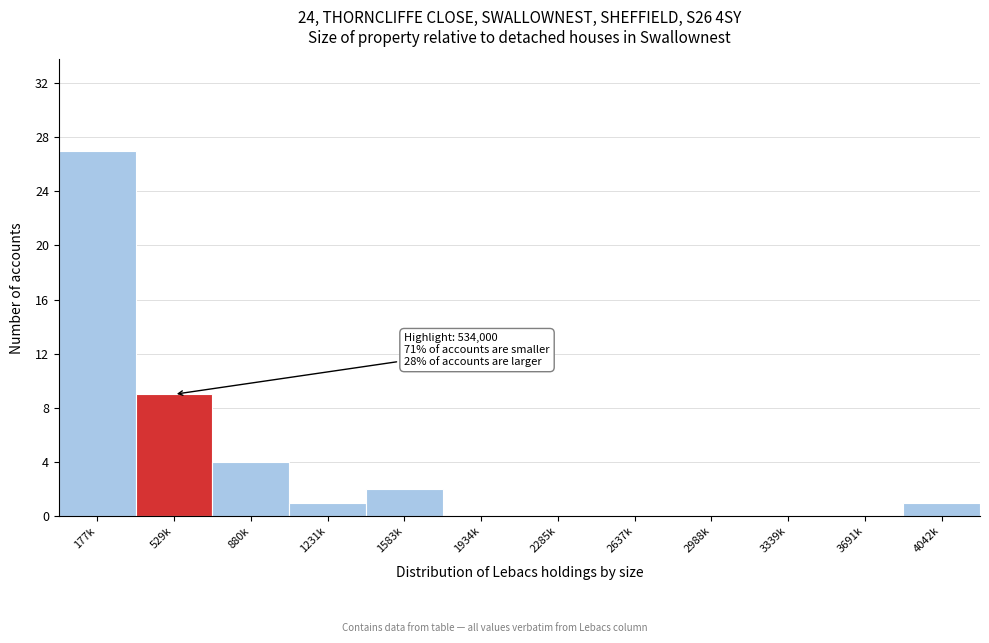

Reading right to left, what are all the values shown in this chart?

4042k=1	3691k=0	3339k=0	2988k=0	2637k=0	2285k=0	1934k=0	1583k=2	1231k=1	880k=4	529k=9	177k=27